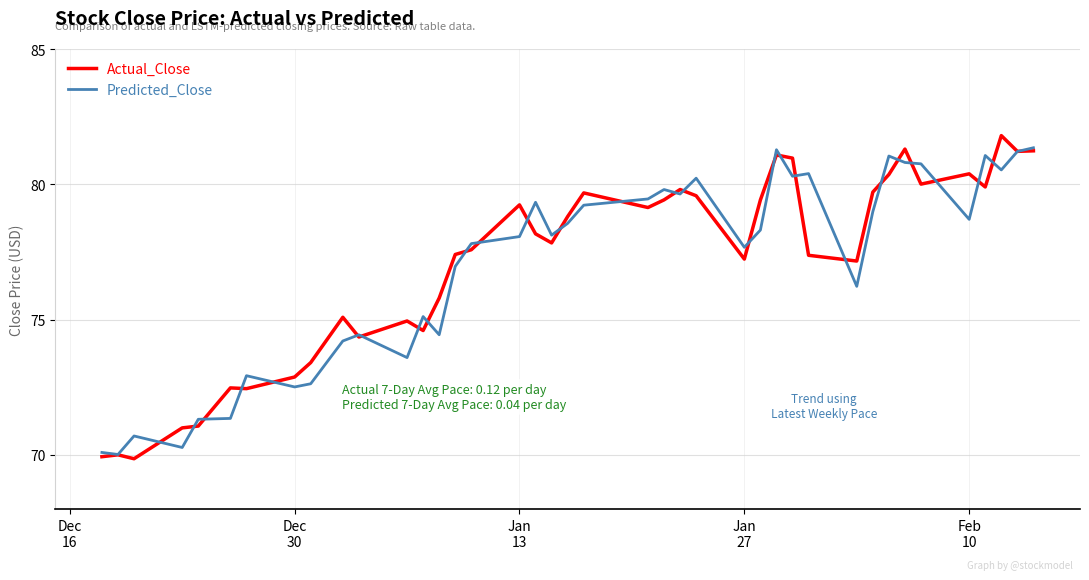

What is the smallest value displayed?

69.9